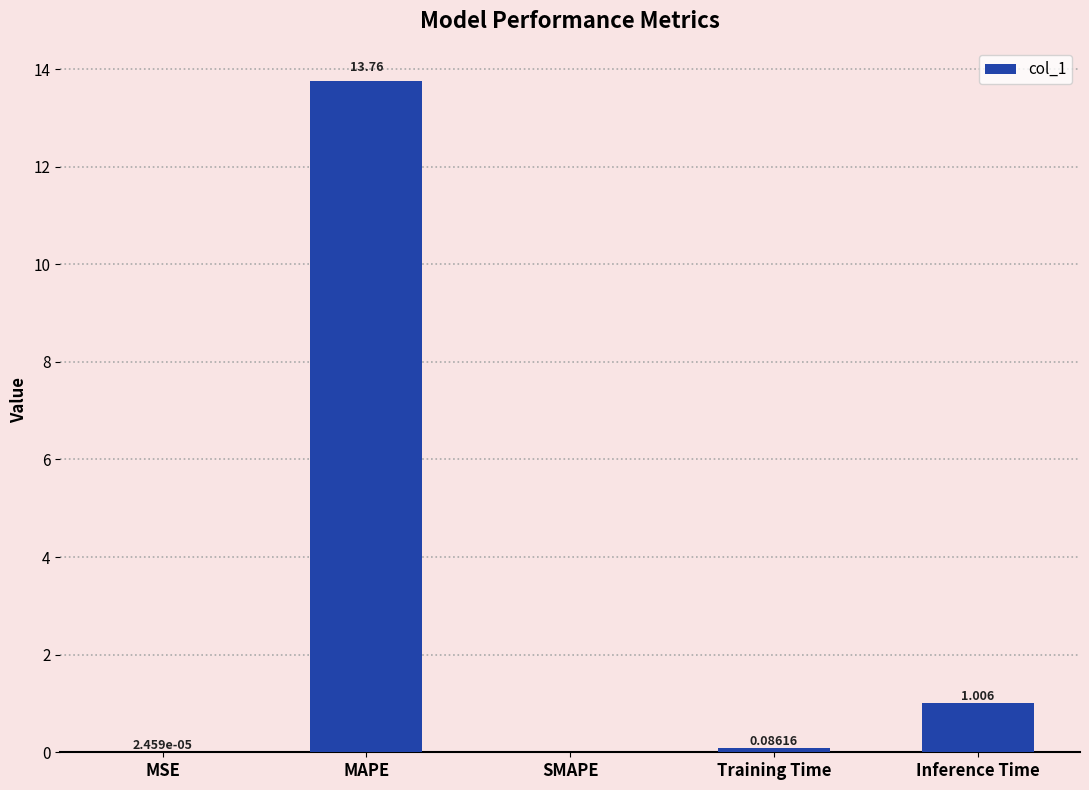

Which category has the highest value across all series?

MAPE